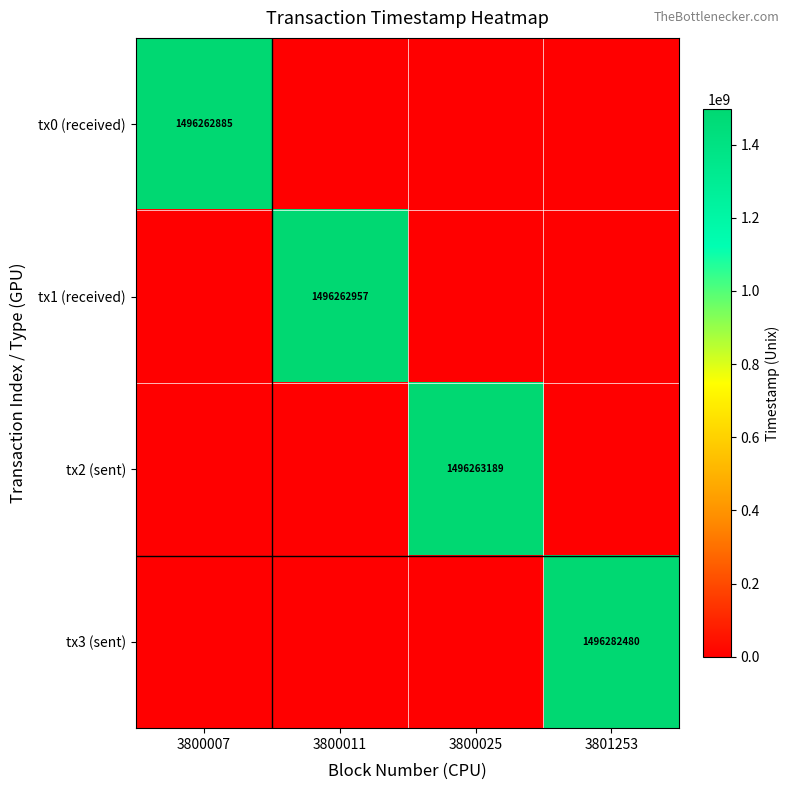

True or false: tx0 (received) has a value of 1496262885 at 3800007.

True